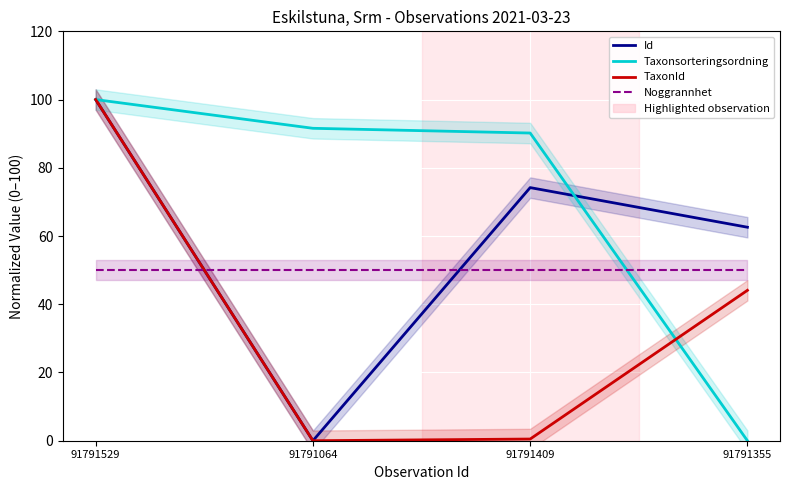

How many lines are shown in the chart?

4